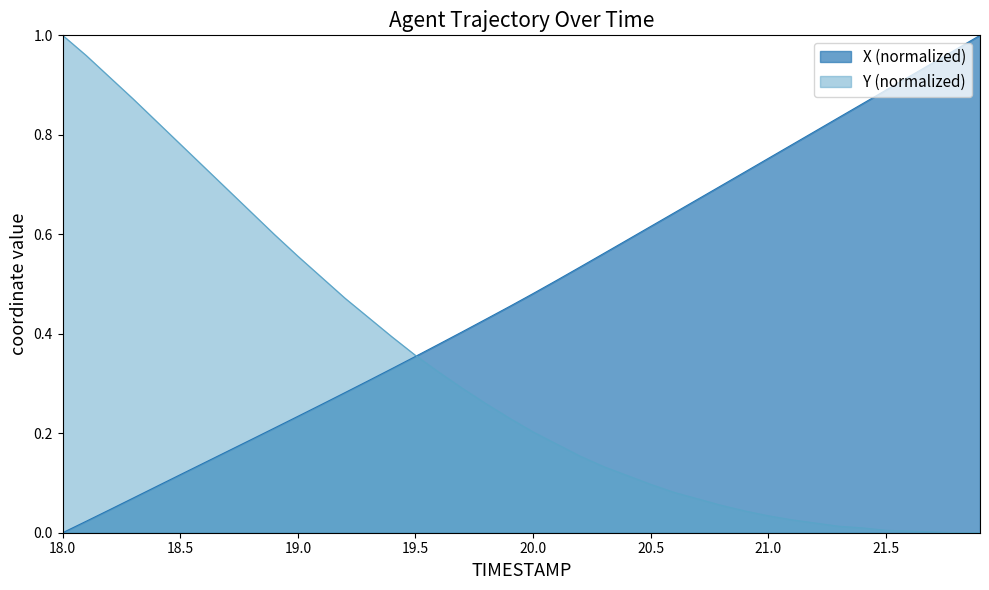

Rank the series by their average value, from lowest to highest.

Y (normalized), X (normalized)